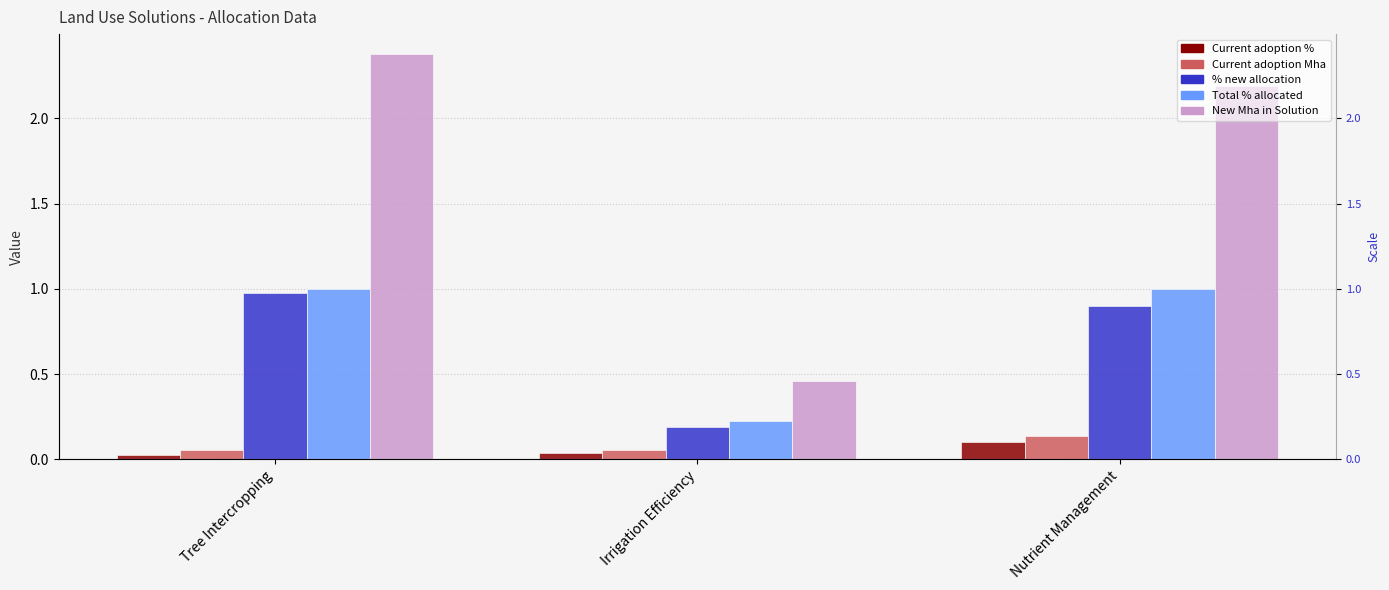

Which category has the highest value in the % new allocation series?

Tree Intercropping